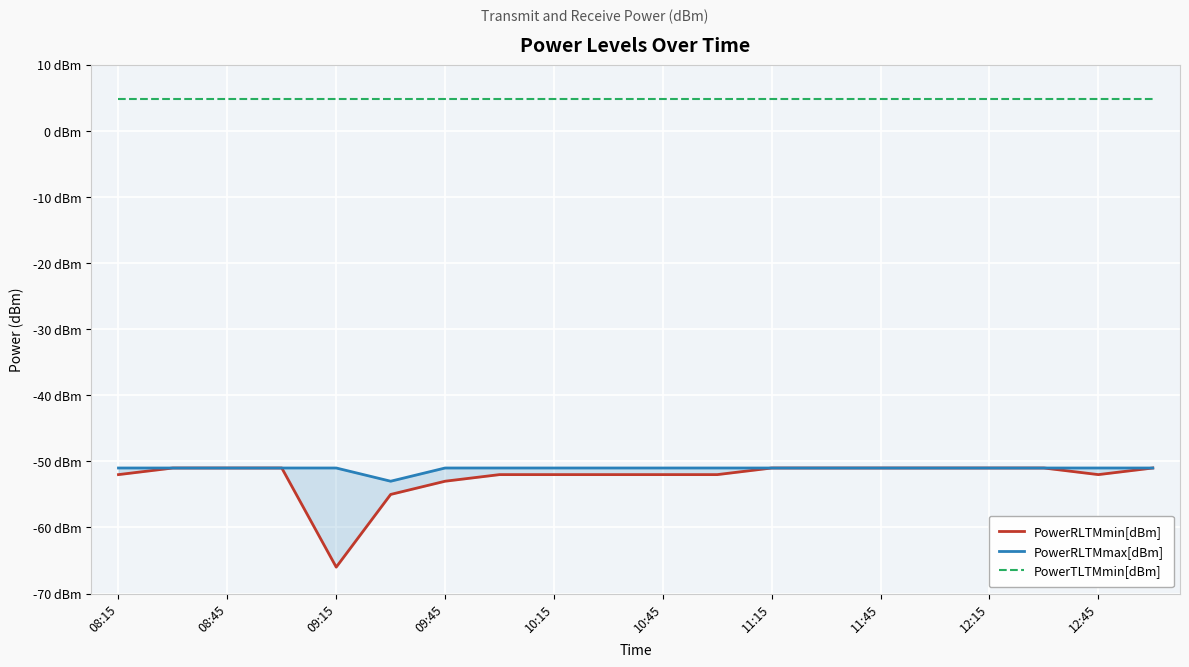

List the series in order of their peak value, highest first.

PowerTLTMmin[dBm], PowerRLTMmin[dBm], PowerRLTMmax[dBm]